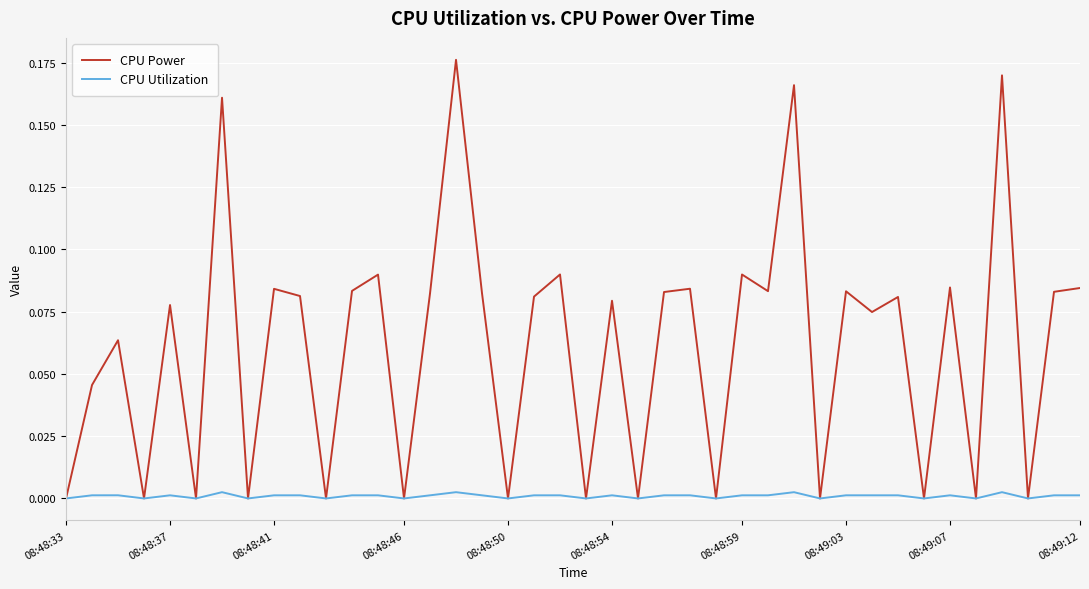

Which series has the largest range (max minus min)?

CPU Power